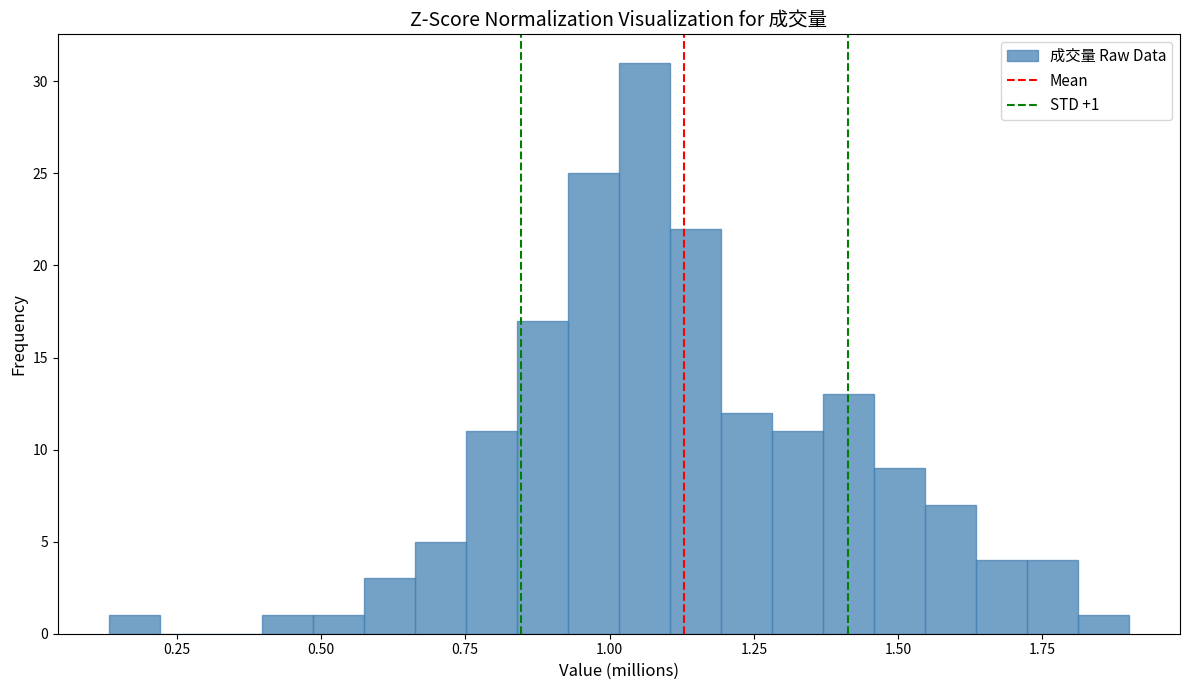

Around what value on the x-axis is the tallest bar? Give the approximate position of its centre, as read against the axis.

1.05